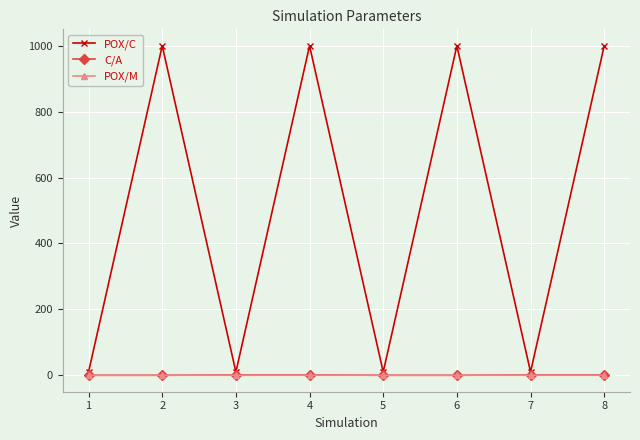

Does the chart display data point markers on the line(s)?

Yes